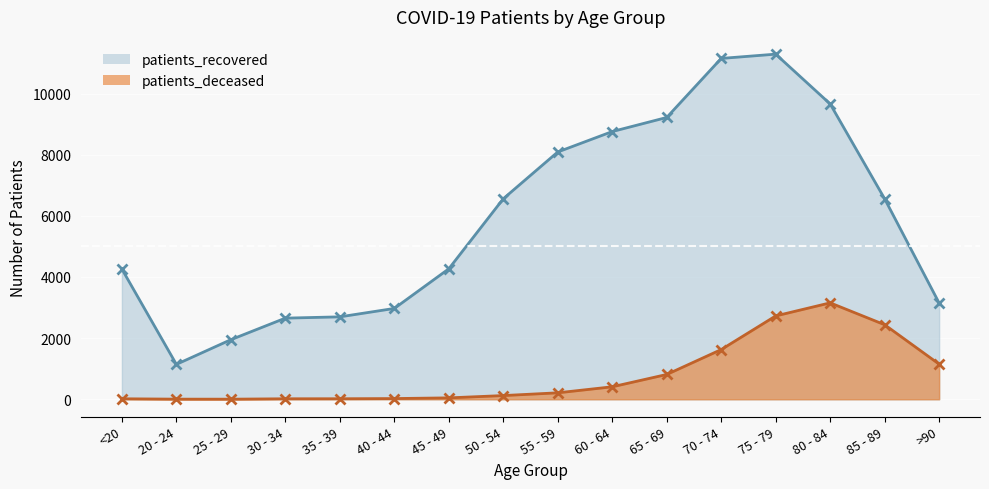

Does the chart display data point markers on the line(s)?

Yes